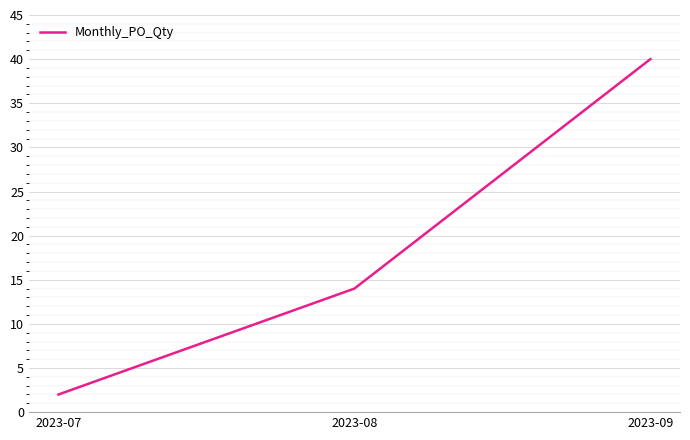

True or false: the data shows 5 at 2023-08.

False